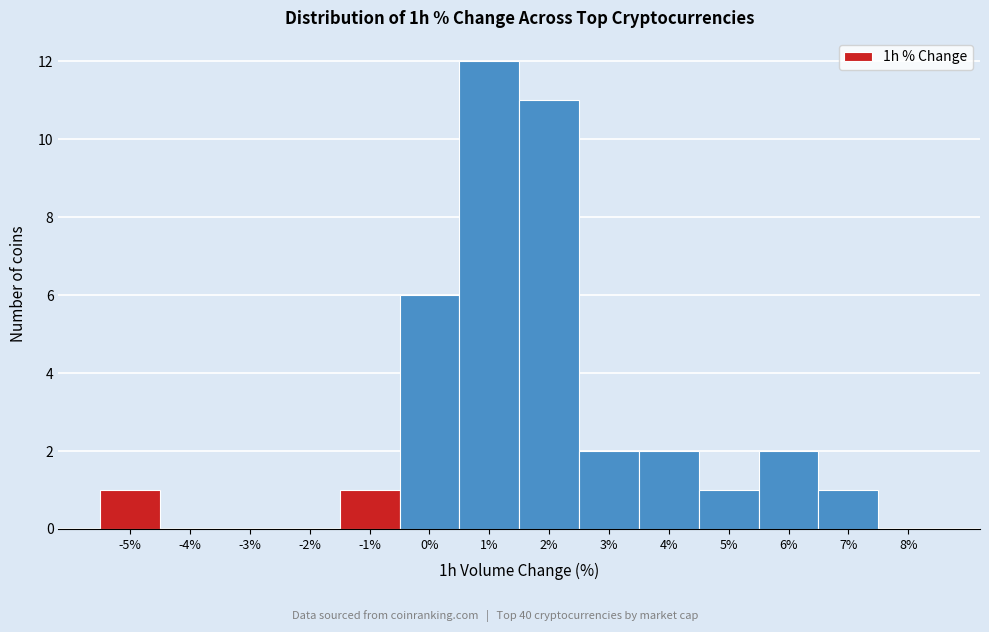

How tall is the bar that spans 5.5 to 6.5 on the x-axis? The values are not printed on the chart, so give them approximately, as read against the axis.

2